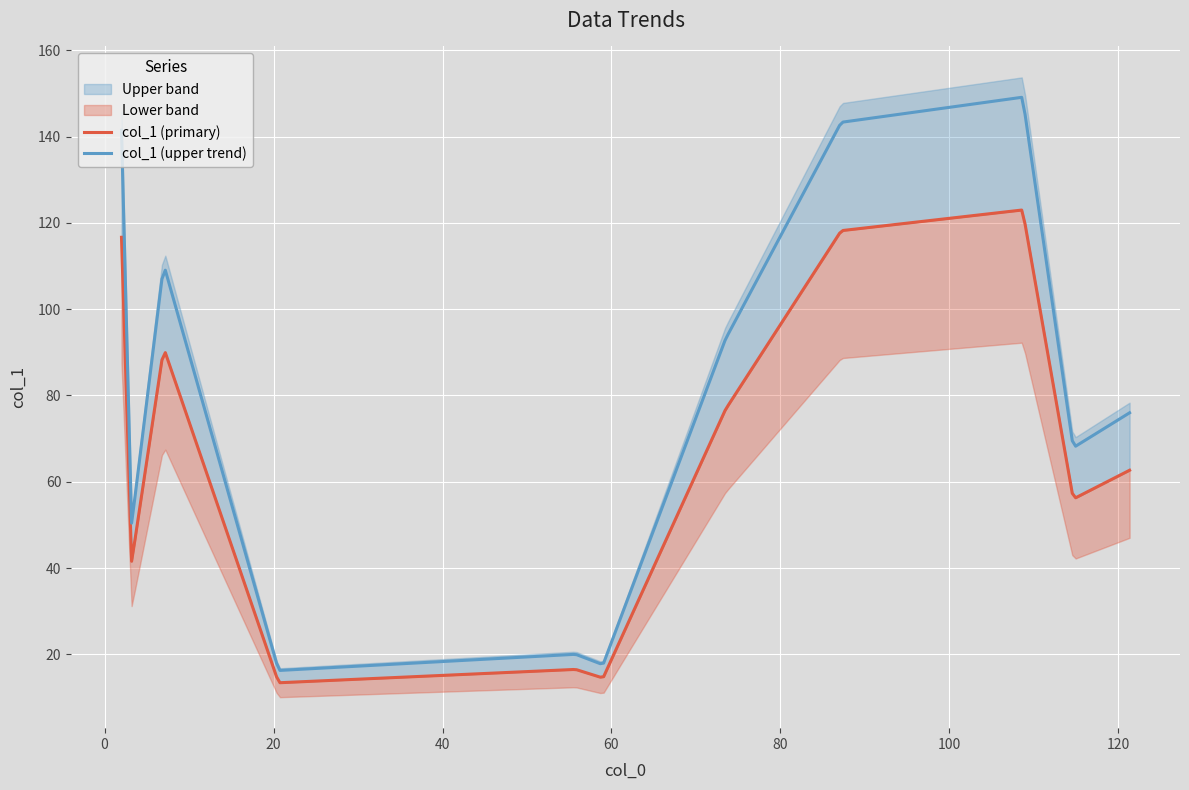

How many data points are above 62?

6